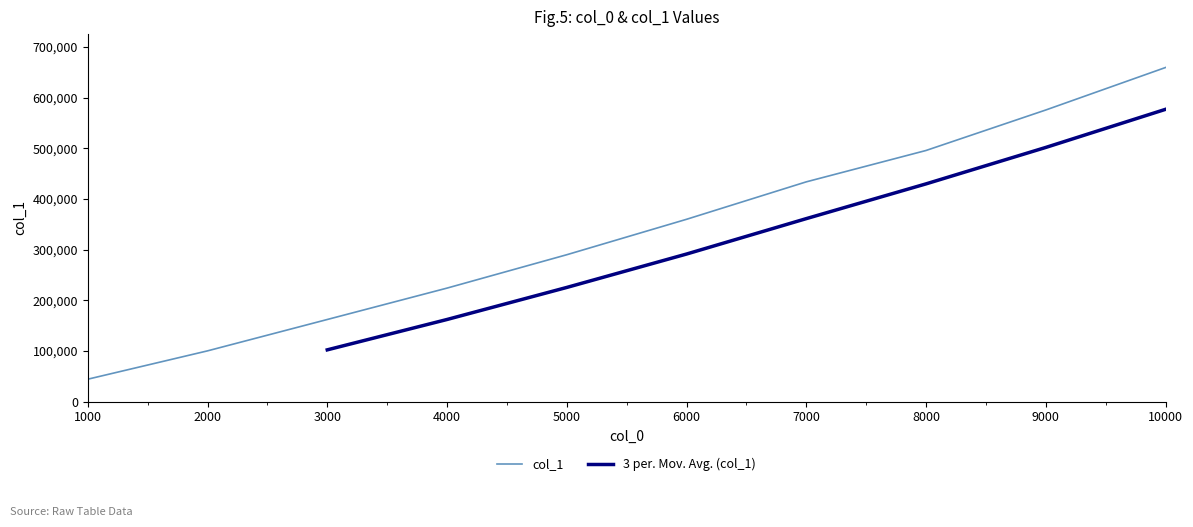

What is the difference between the values at 9000 and 1000?

531406